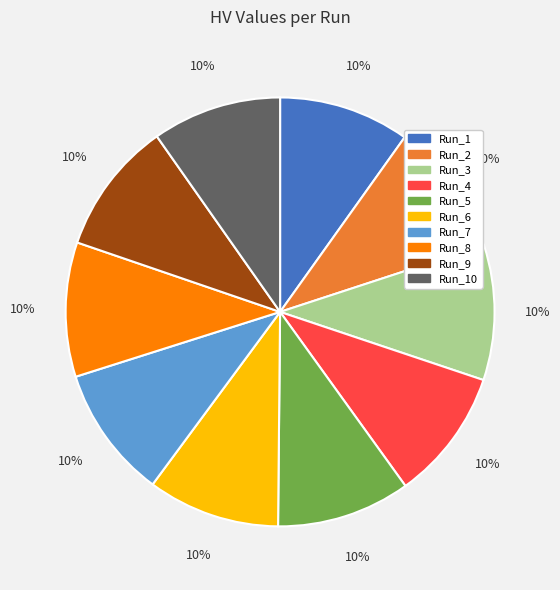

The Run_6 slice represents 10% of the pie. True or false?

True